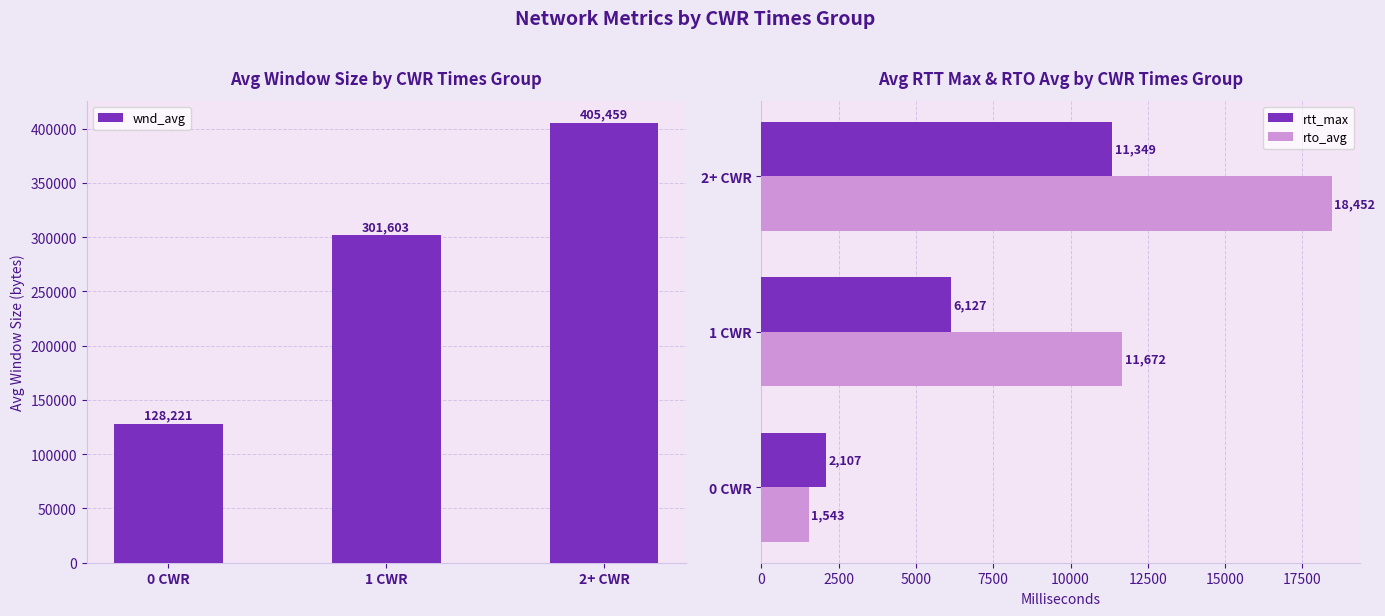

What is the spread (max minus min) of values at 0 CWR?

126678